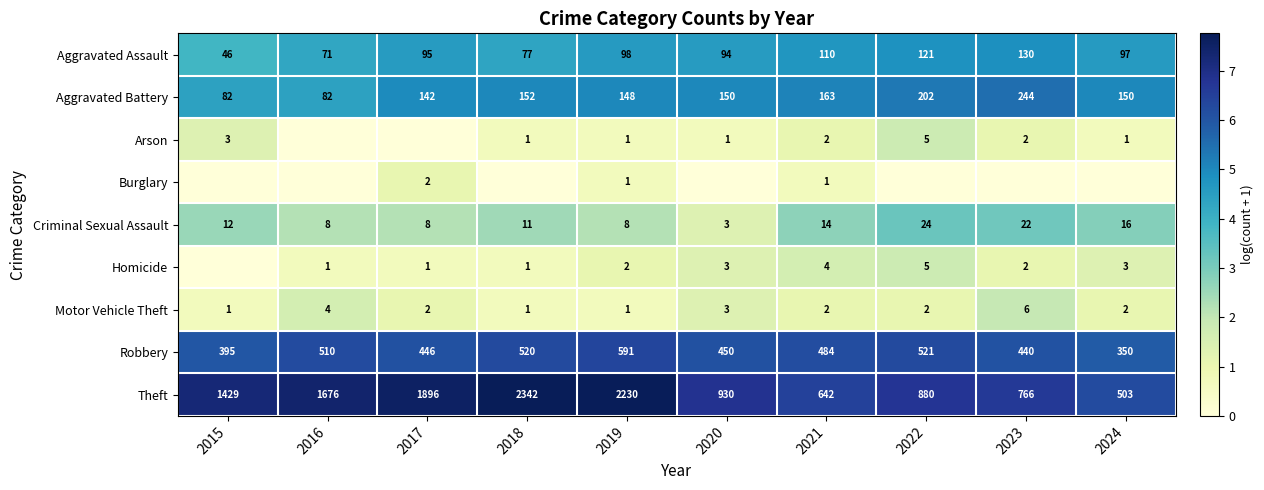

Is the value of Criminal Sexual Assault at 2020 greater than the value of Aggravated Battery at 2022?

No